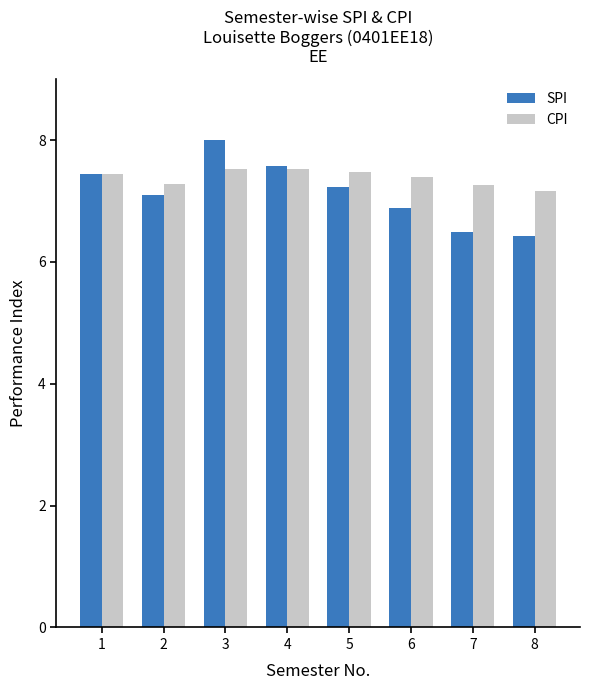

True or false: SPI has a value of 13.3 at 4.

False